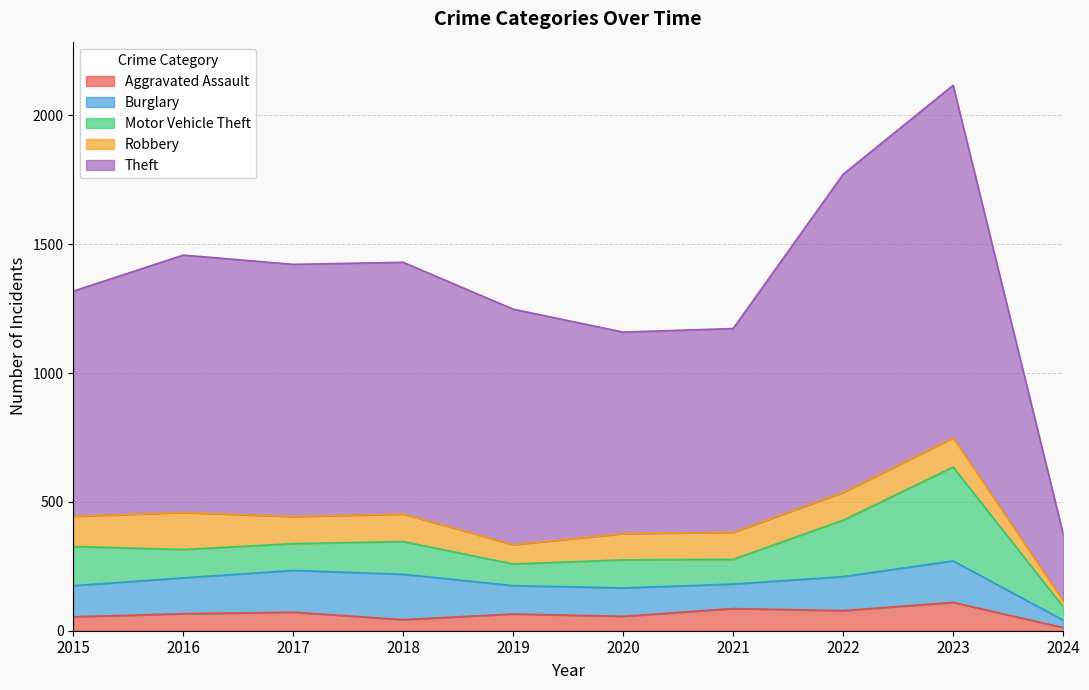

Count the number of data series in this chart.

5